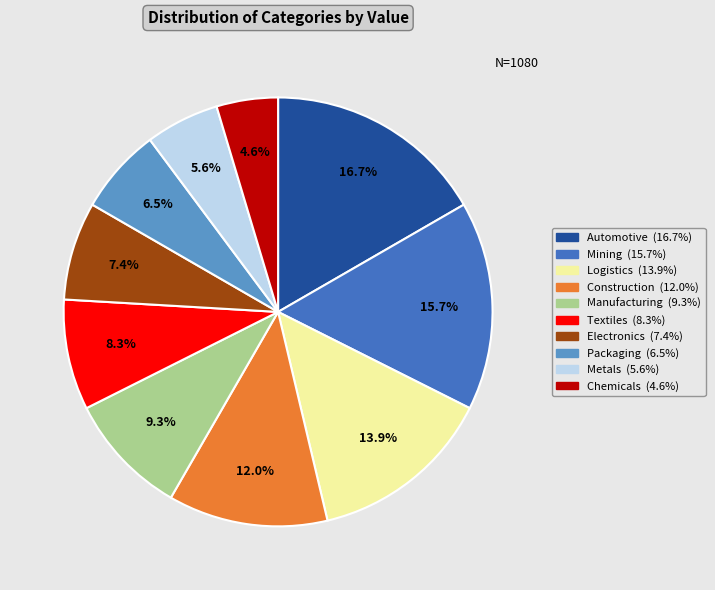

Approximately how many times larger is the value at Logistics compared to Construction?

1.2